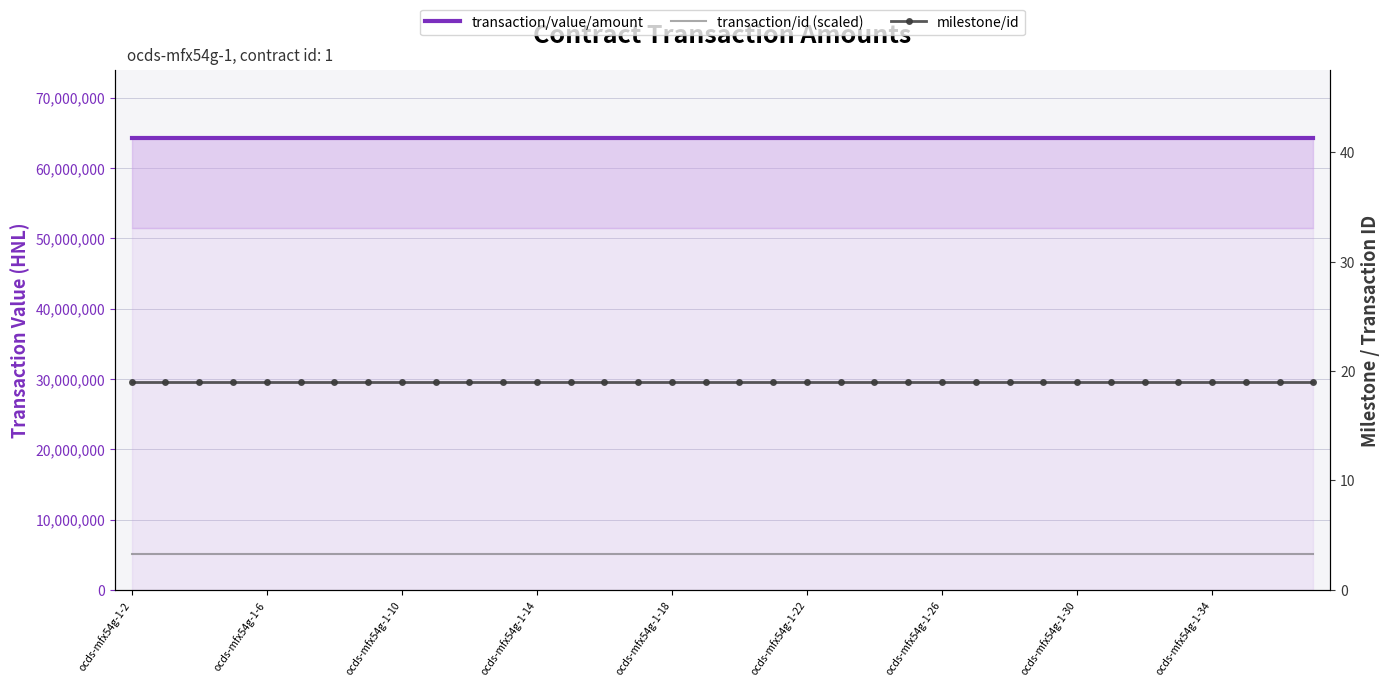

What is the highest value of the transaction/id (scaled) series?

5142851.6